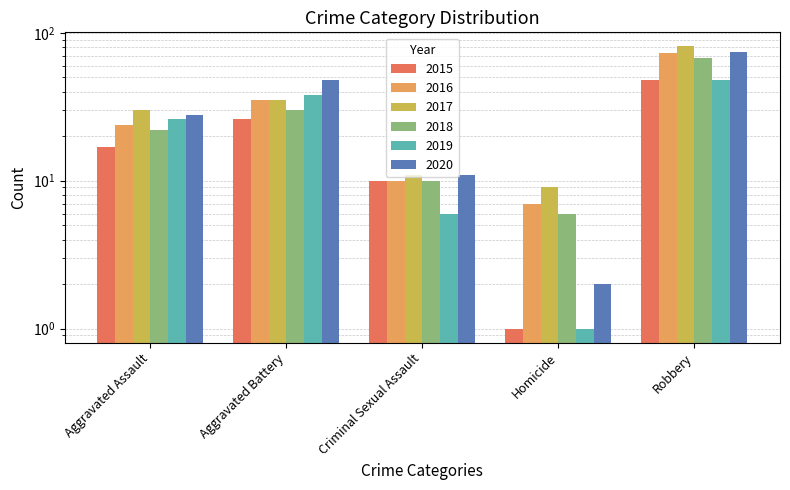

What is the label of the 1st bar from the right?

Robbery